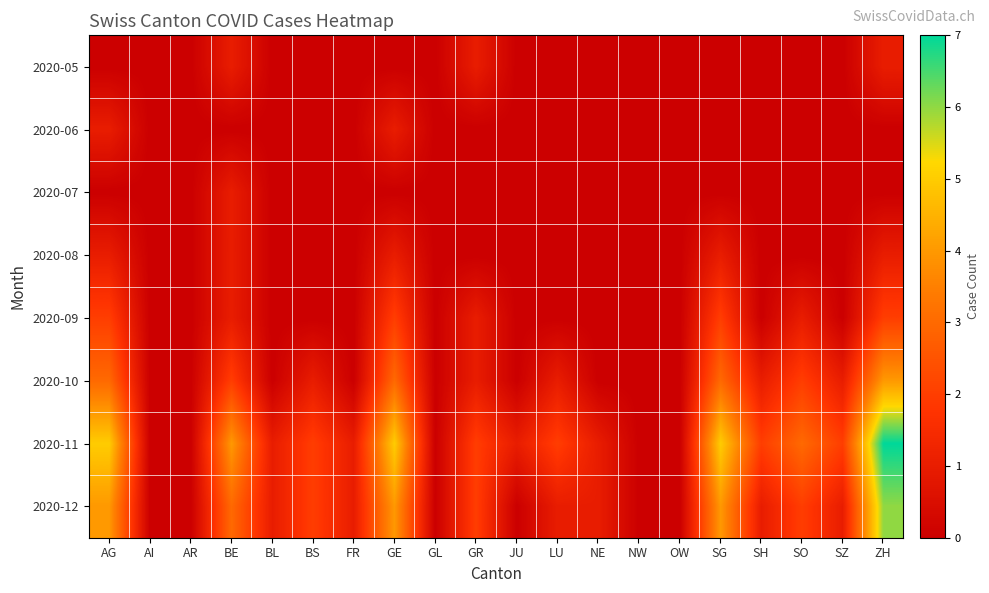

Between AI and AG, which is larger?

AI